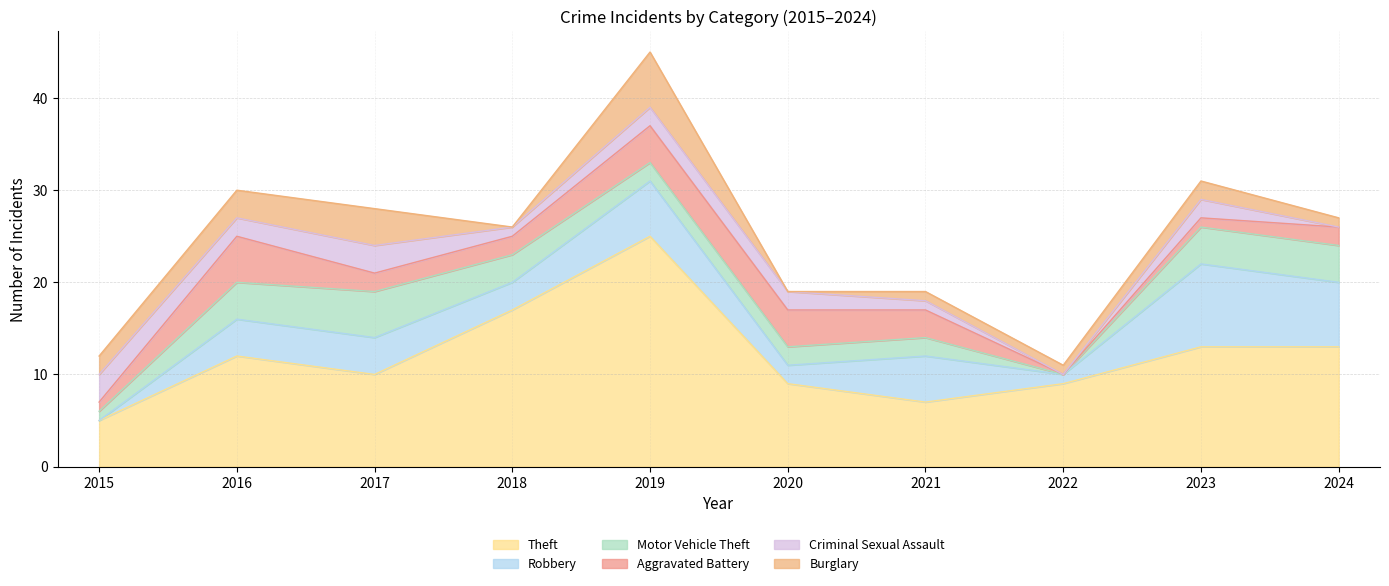

What is the value of the Aggravated Battery point at the 3rd from the left?

2